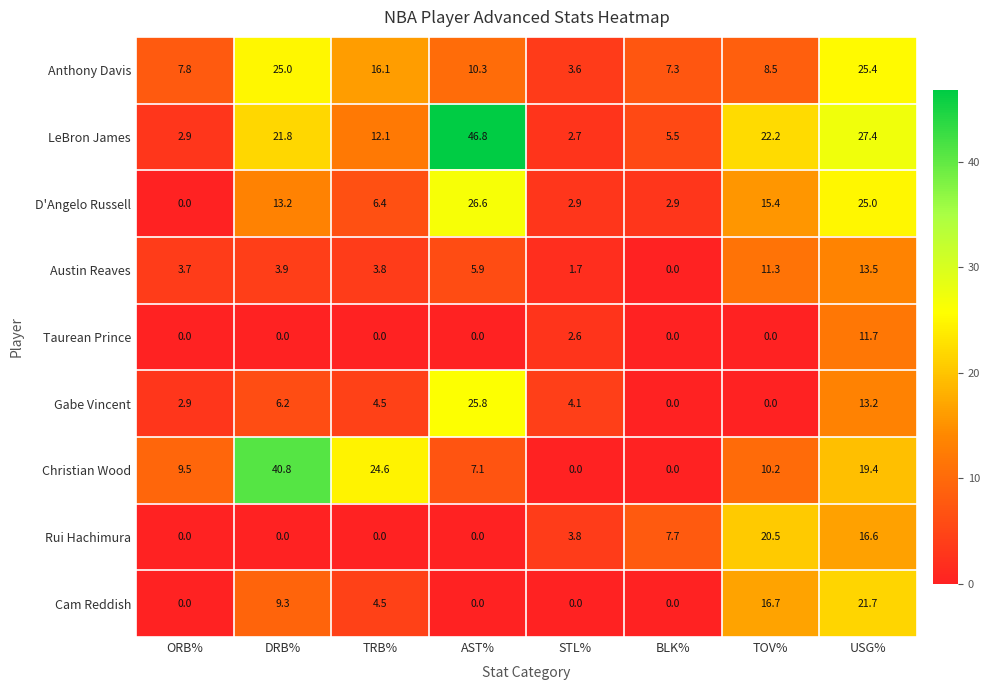

Which series has the widest spread of values?

LeBron James